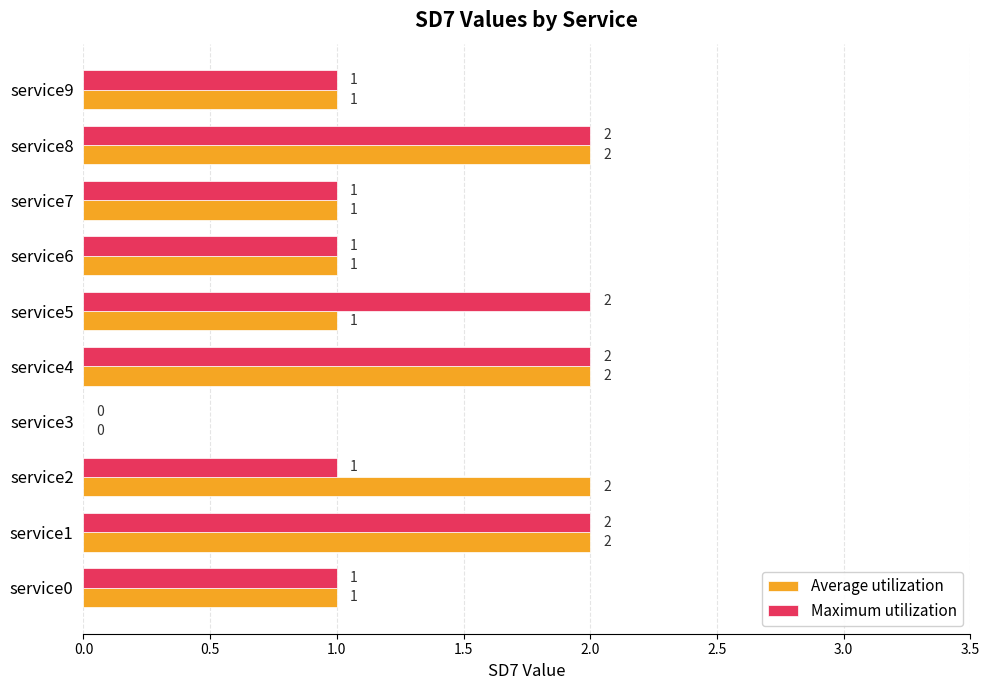

What is the sum of the Maximum utilization values at service5 and service2?

3